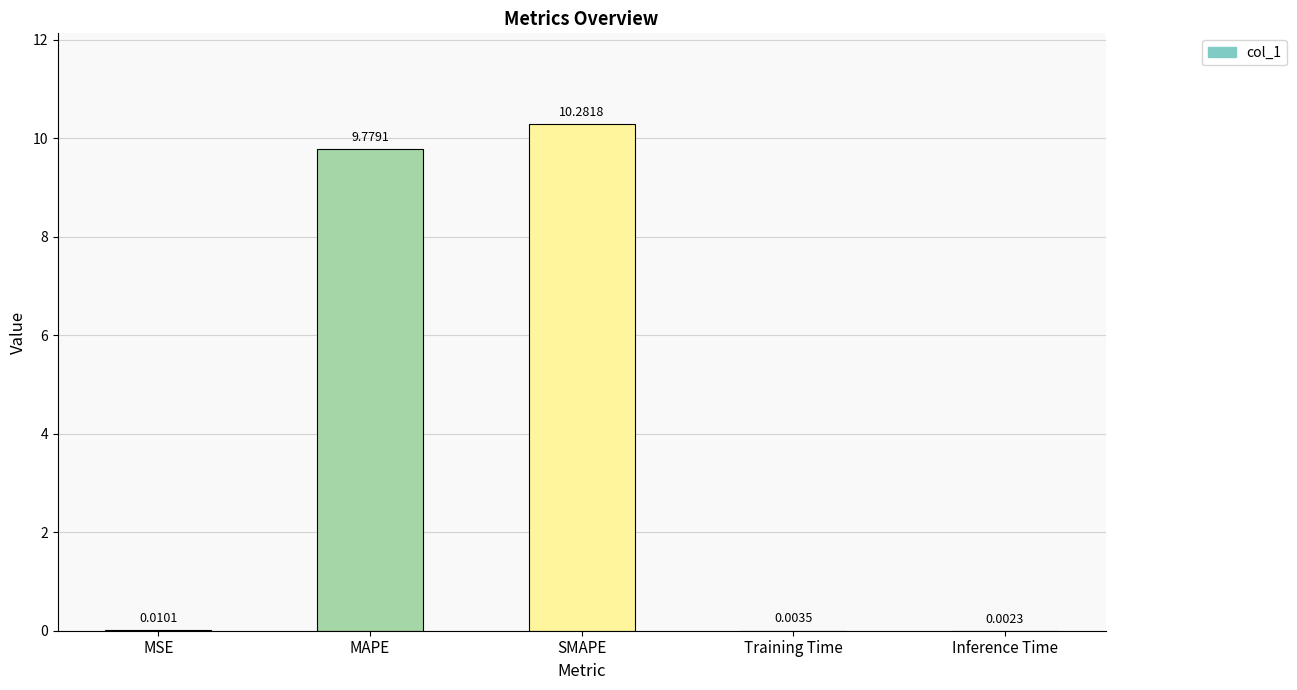

Count the number of categories in the chart.

5